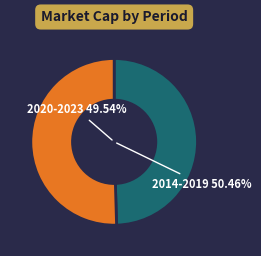

Is 2018Q1 the majority of the pie?

No